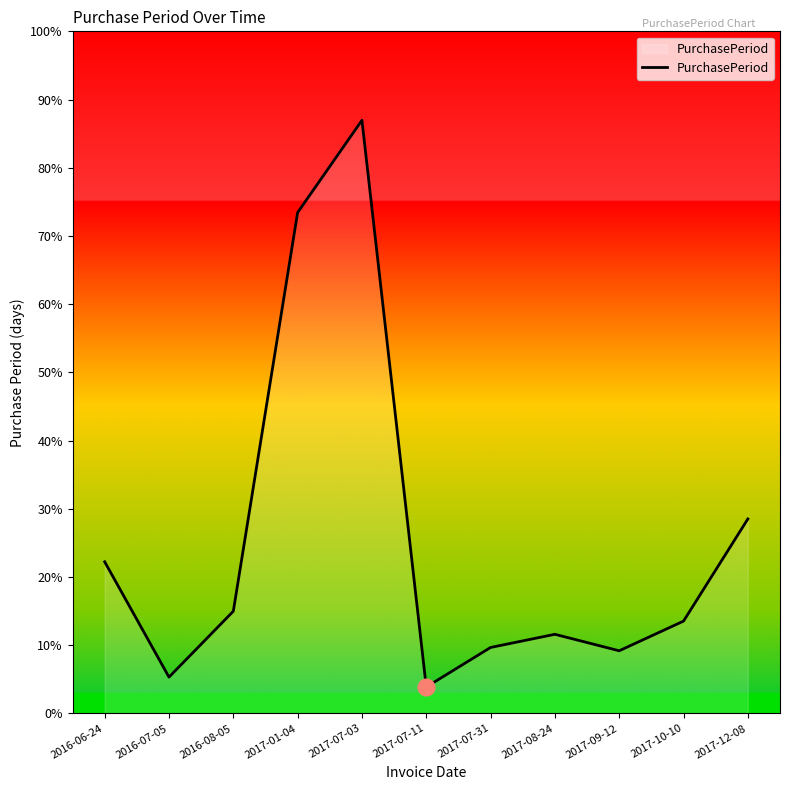

At which label does the data first exceed 28?

2016-06-24